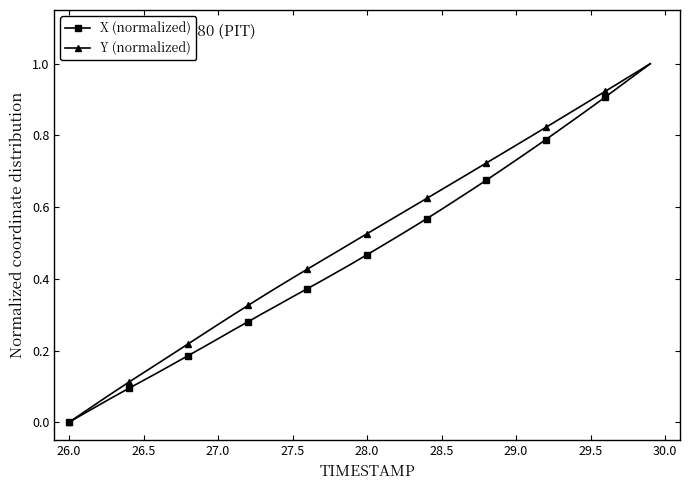

True or false: Y (normalized) has more than 1 points higher than both neighbors.

False